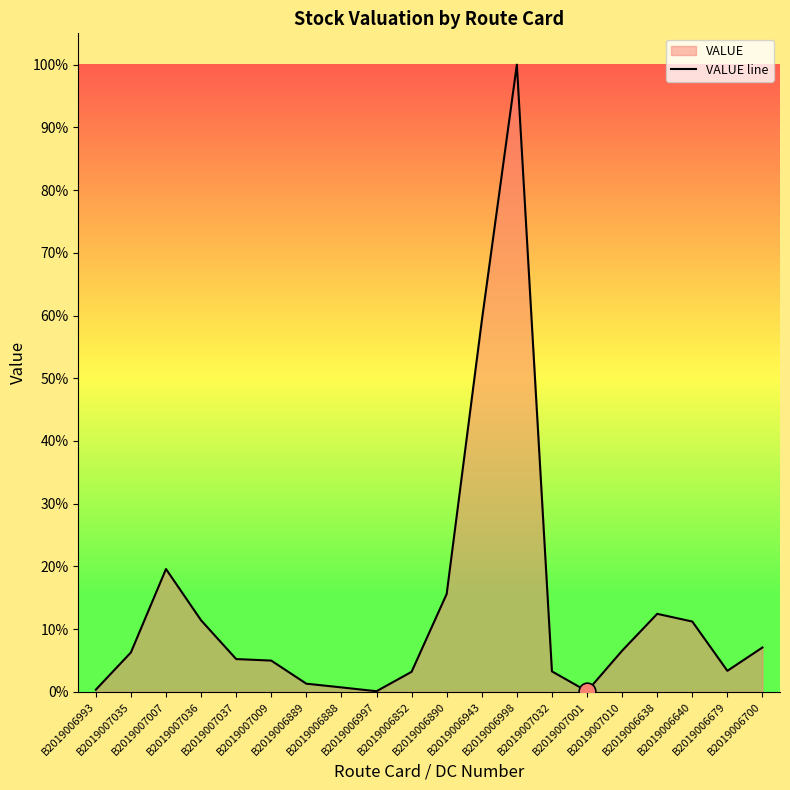

Where is the data nearest to the value 50?

B2019006943